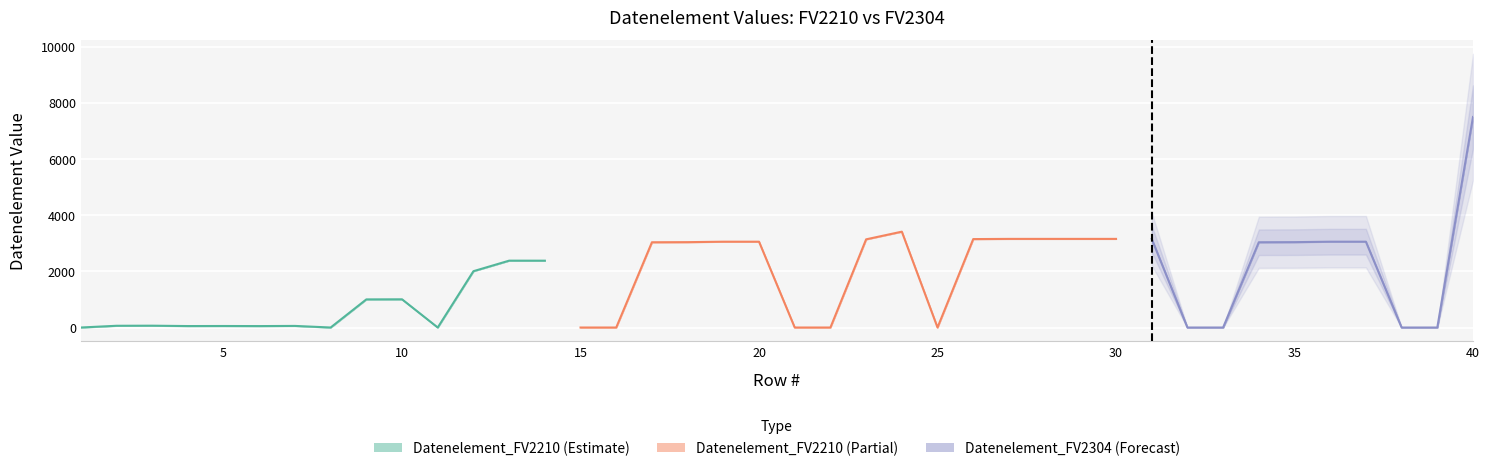

True or false: Datenelement_FV2210 has a value of 22 at 7.

False